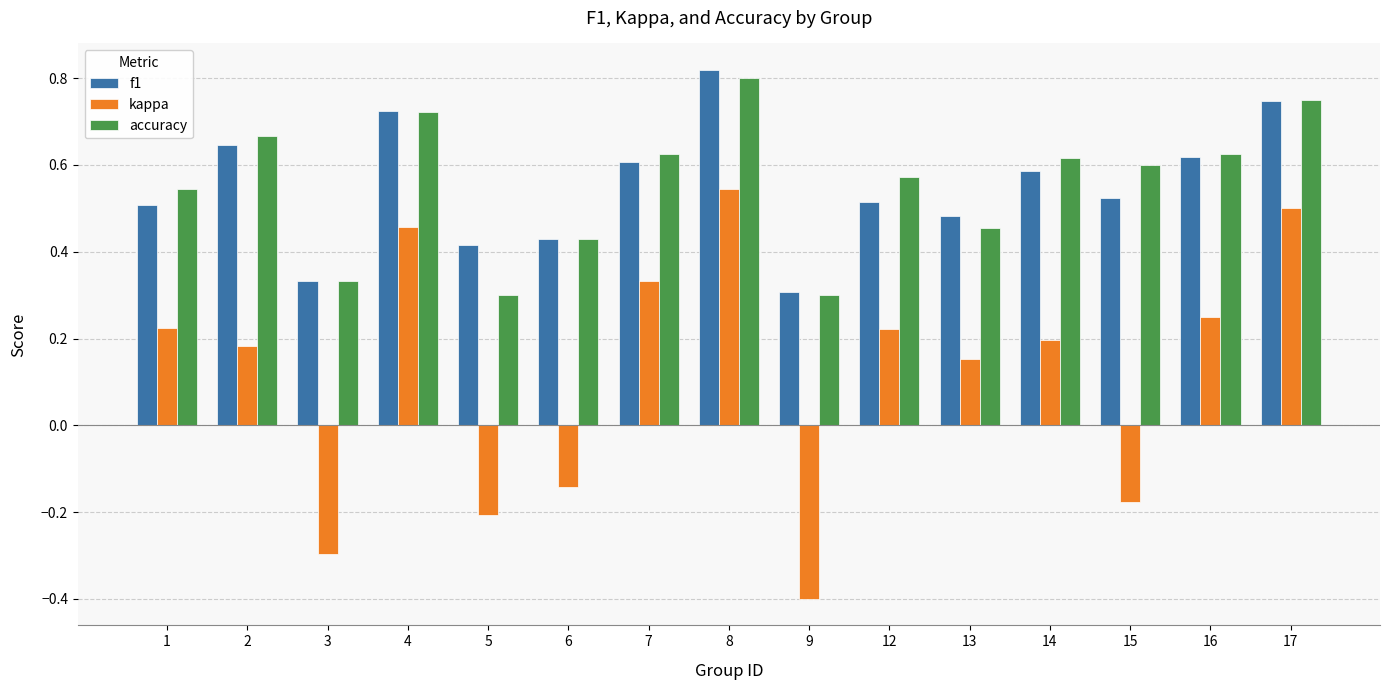

What is the difference between the kappa values at 8 and 9?

0.9